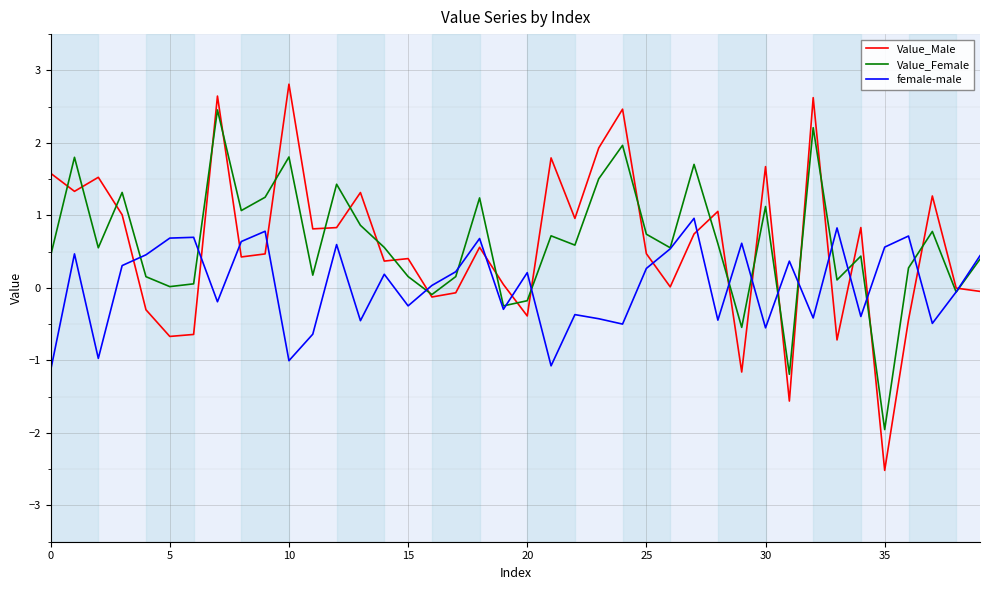

Is this an area chart (filled region under the line)?

No